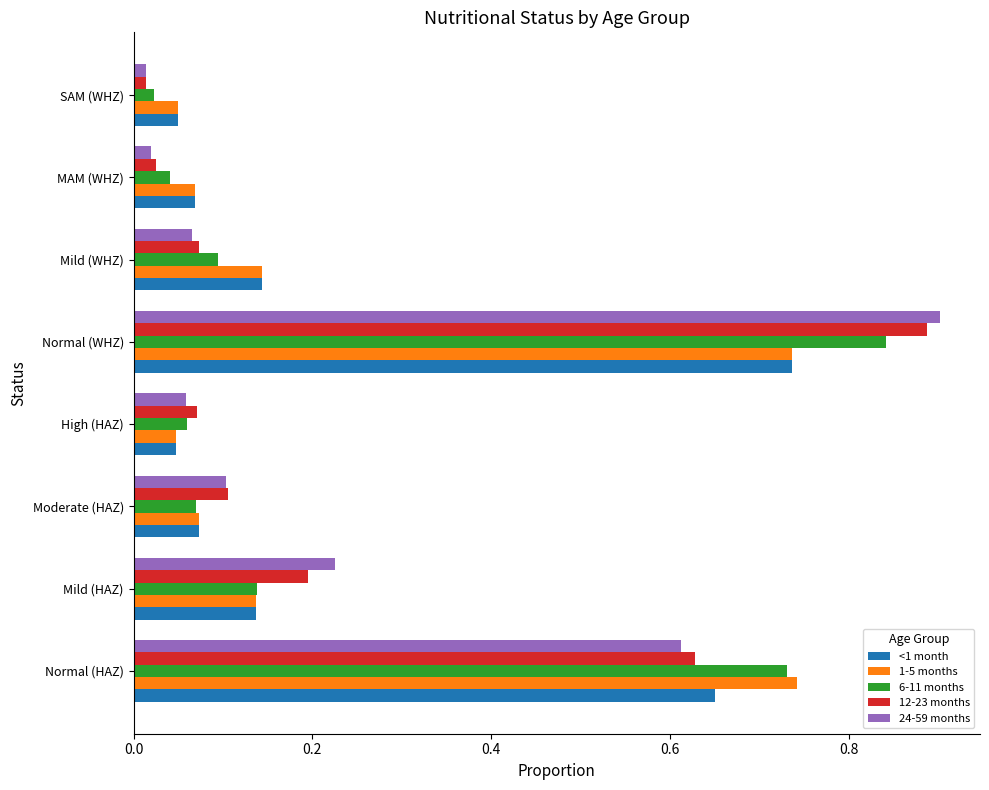

What is the sum of all 6-11 months values?

2.0